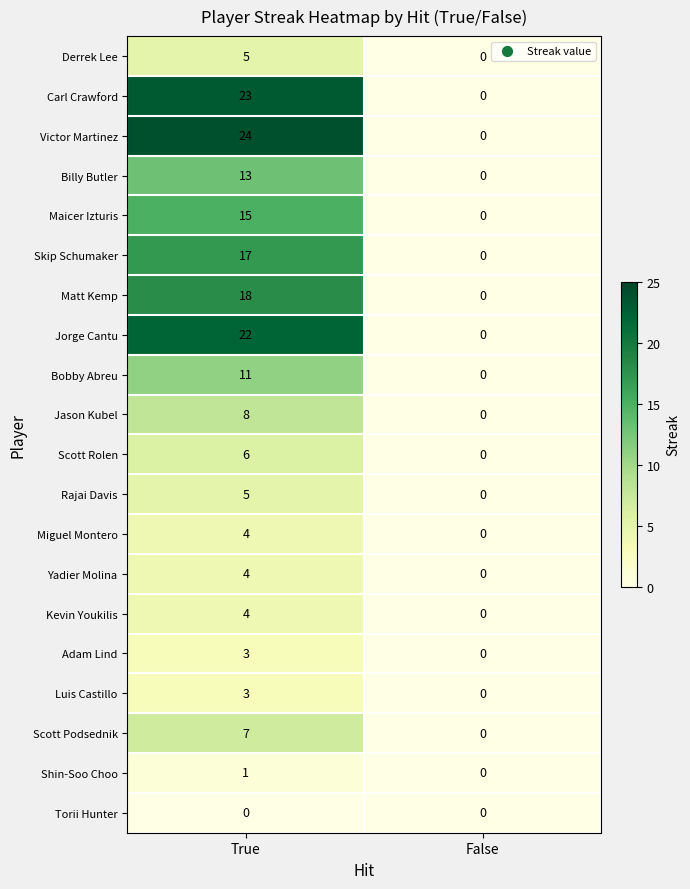

What is the spread (max minus min) of values at True?

24